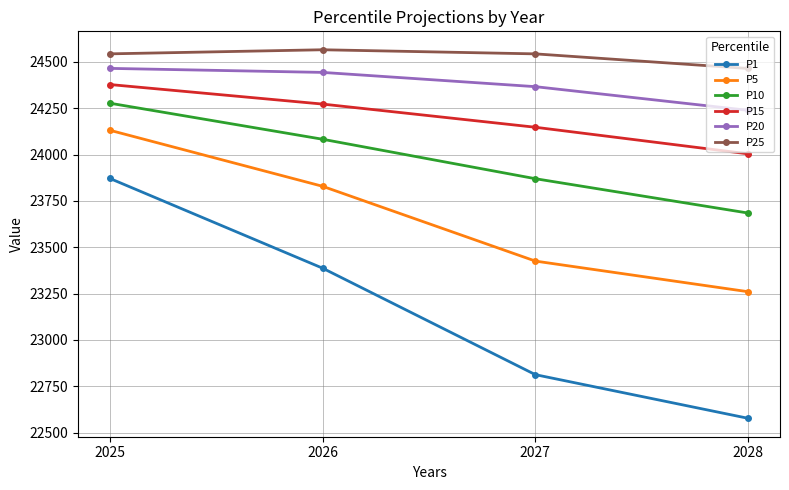

What is the difference between the maximum and minimum values in the P1 series?

1293.5